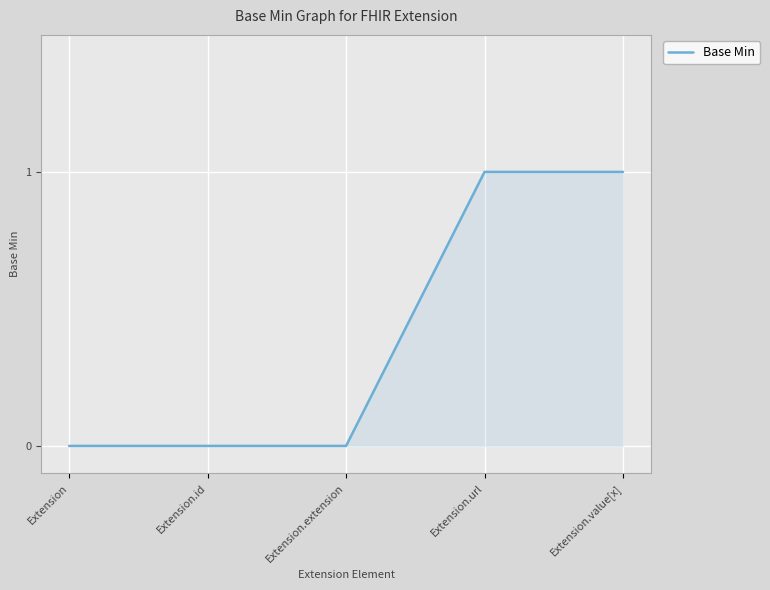

What position from the left is Extension.value[x]?

5